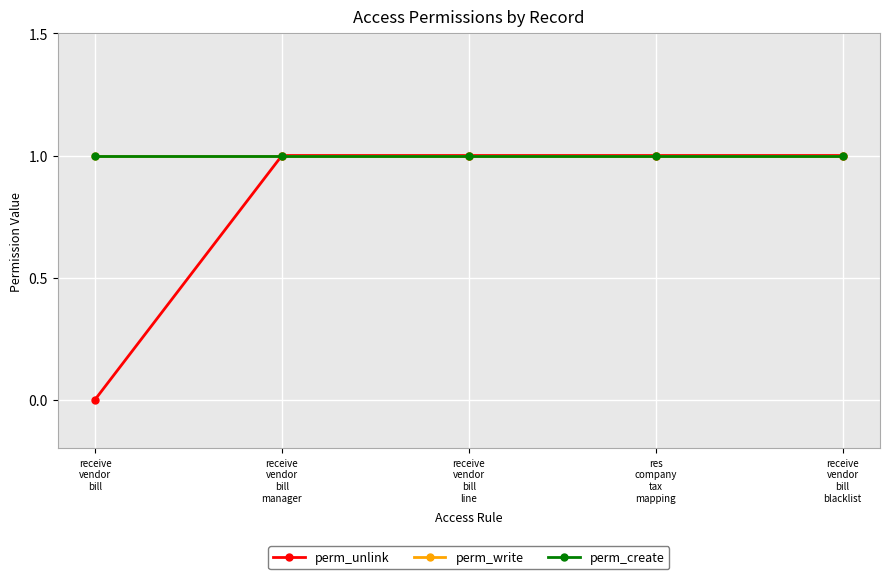

Reading right to left, extract all data points from this chart.

perm_unlink: 1	1	1	1	0
perm_write: 1	1	1	1	1
perm_create: 1	1	1	1	1